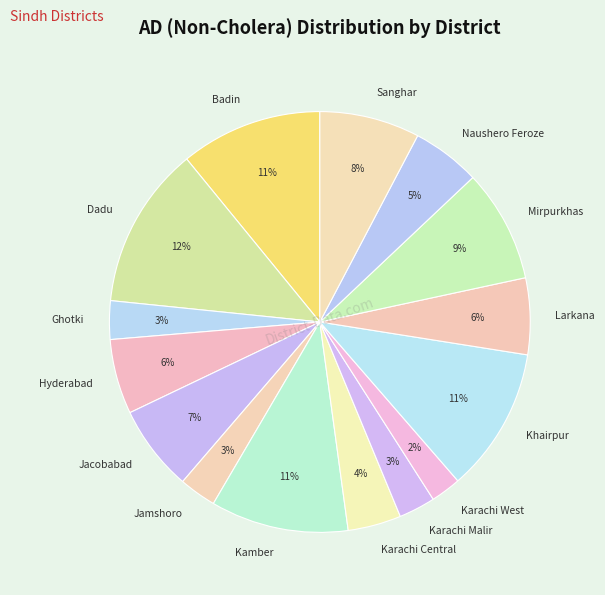

What is the largest slice in the pie chart?

Dadu